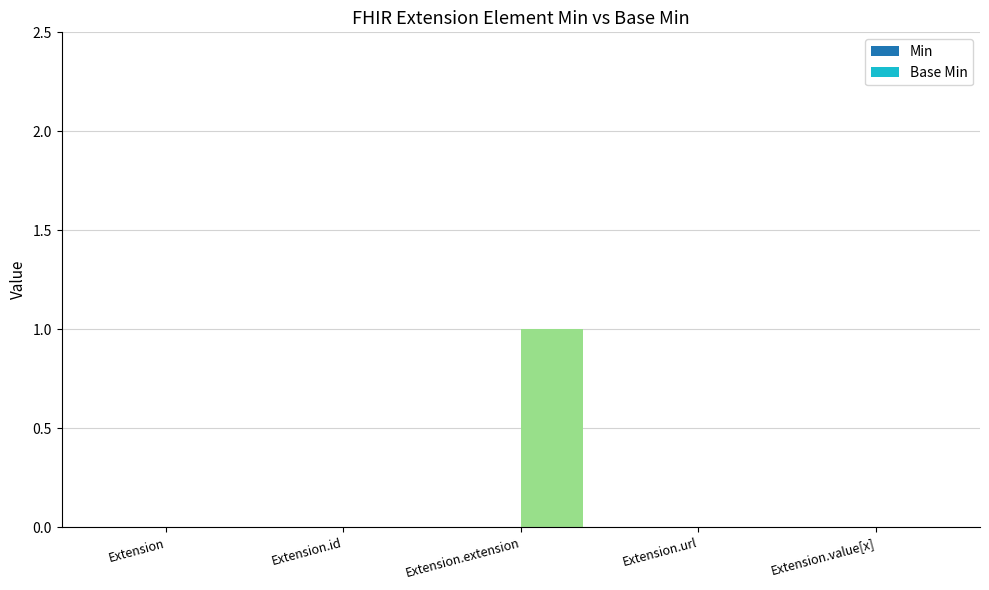

Which has a higher value, Extension.extension or Extension.url?

Extension.extension